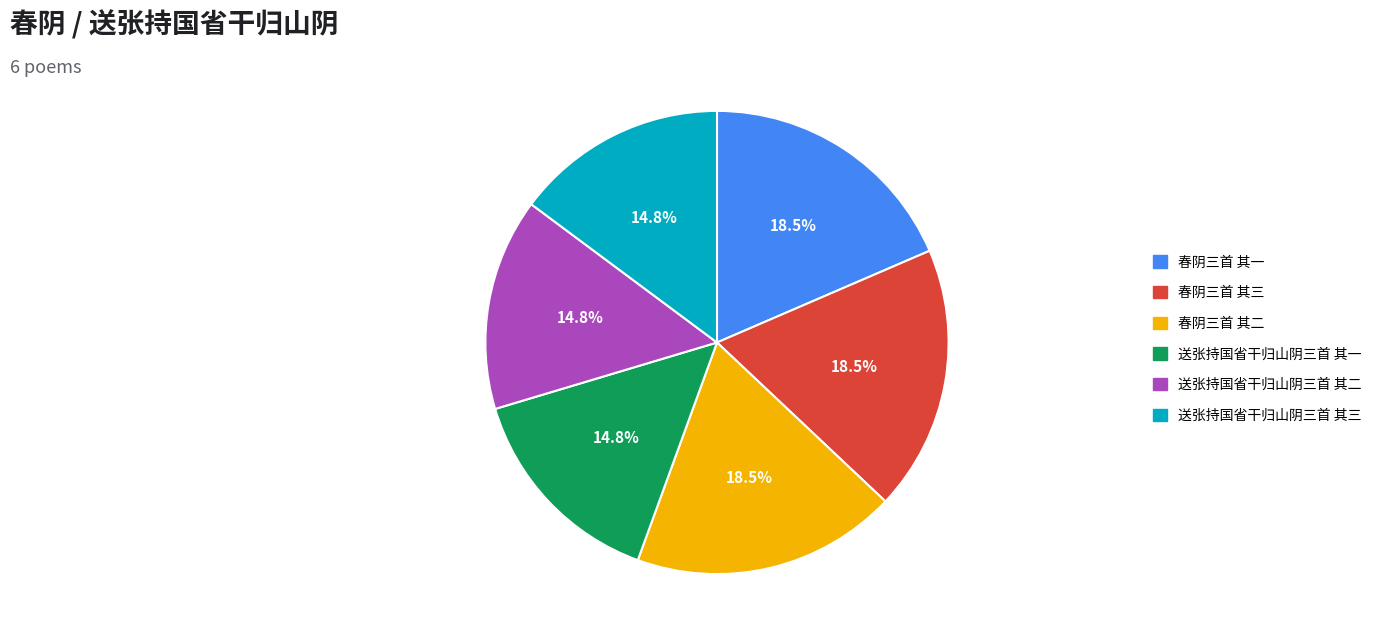

What percentage is NOT represented by 送张持国省干归山阴三首 其二?

85.2%